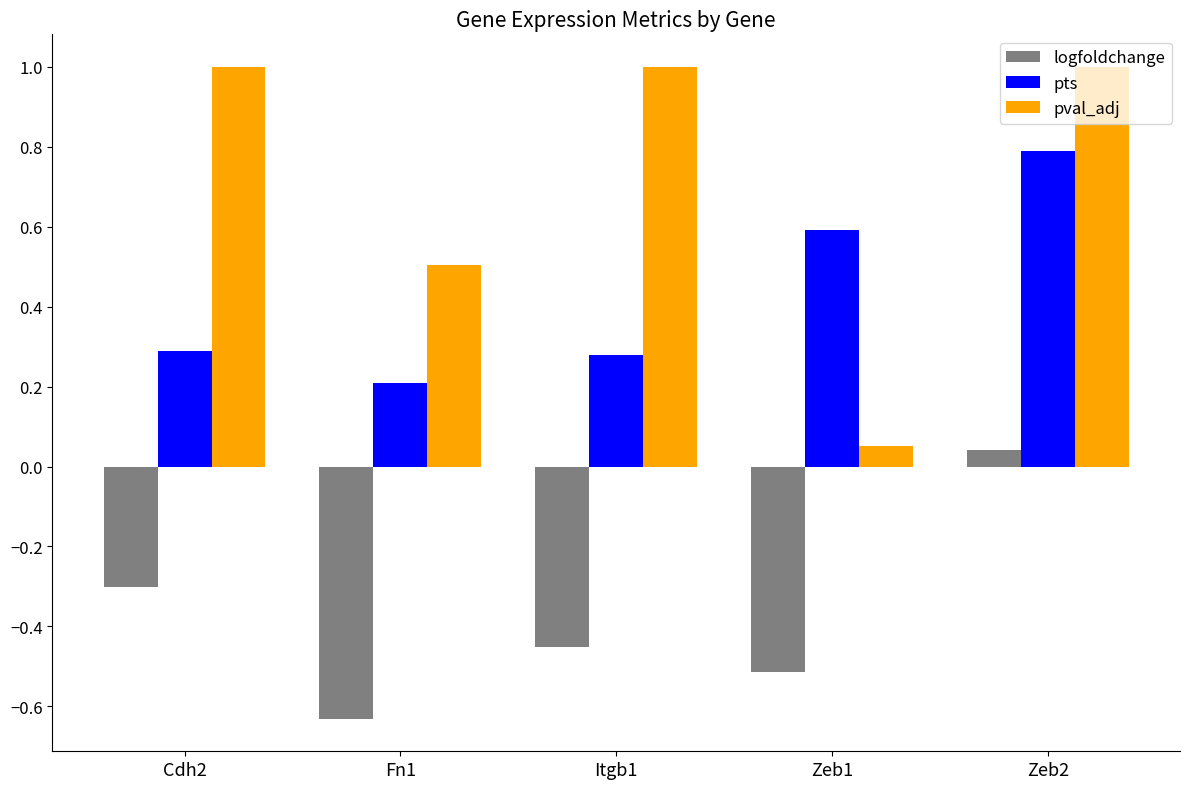

At which label does logfoldchange reach its minimum?

Fn1